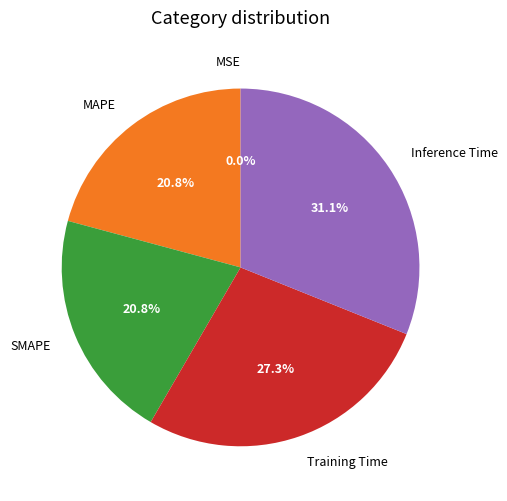

Which slice is the largest?

Inference Time